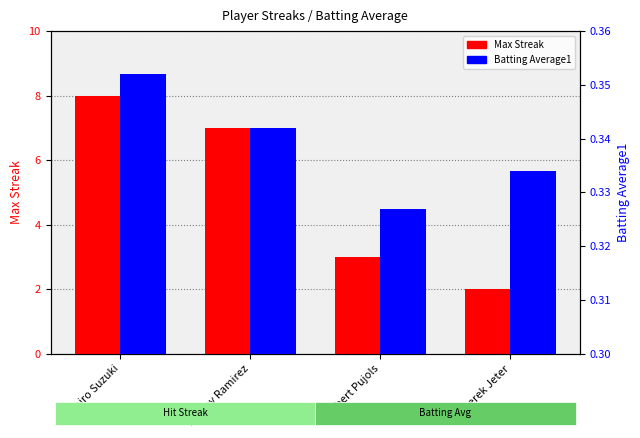

Between Ichiro Suzuki and Derek Jeter, which series saw the biggest shift?

Max Streak